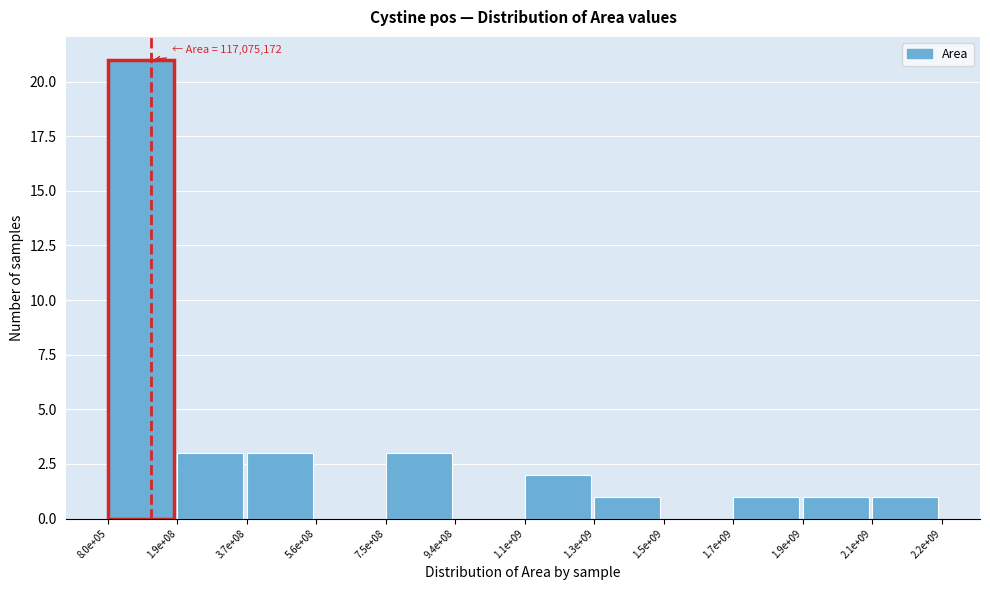

Reading right to left, list all the values displayed in this chart.

2.1e+09=1	1.9e+09=1	1.7e+09=1	1.5e+09=0	1.3e+09=1	1.1e+09=2	9.4e+08=0	7.5e+08=3	5.6e+08=0	3.7e+08=3	1.9e+08=3	8.0e+05=21